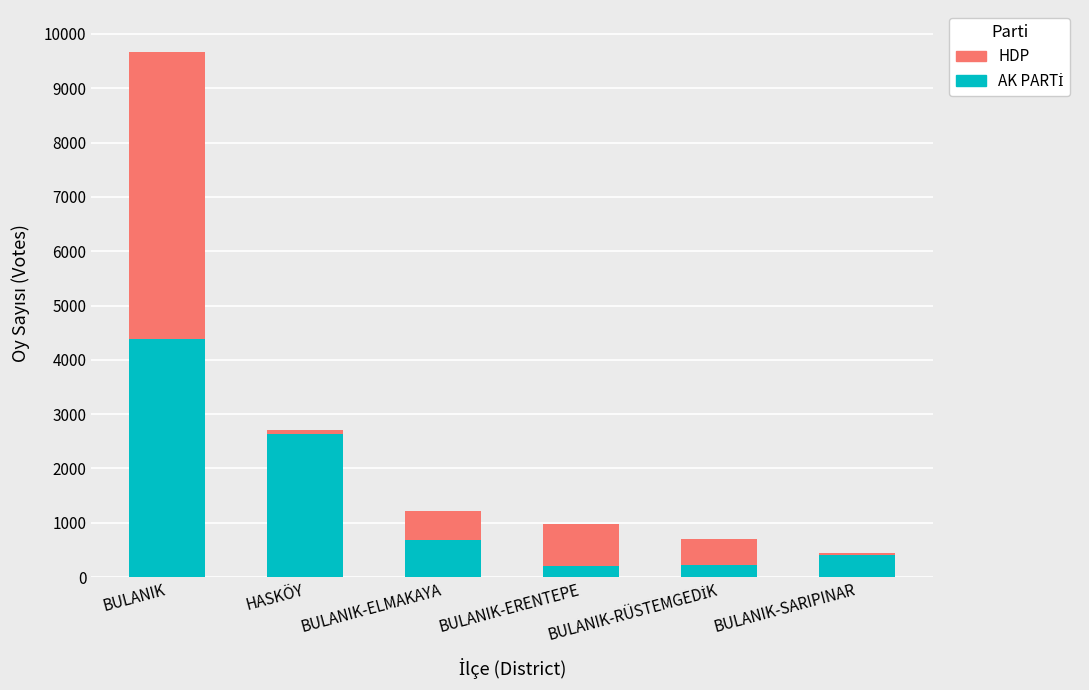

Which has a higher value, BULANIK-ELMAKAYA or BULANIK-ERENTEPE?

BULANIK-ELMAKAYA